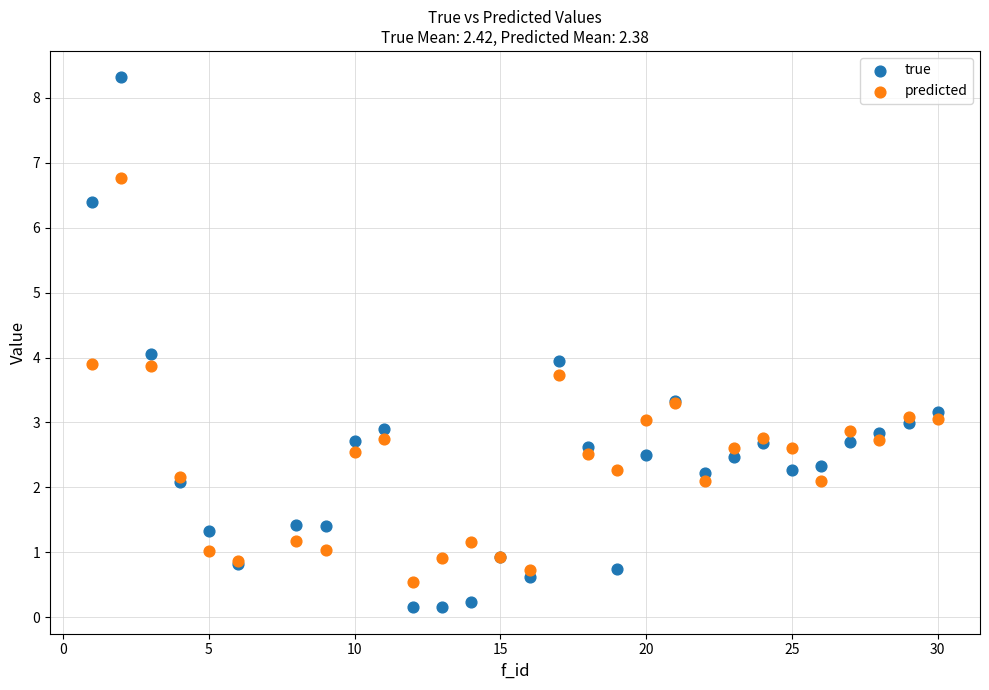

Which series contains the highest Y value?

true